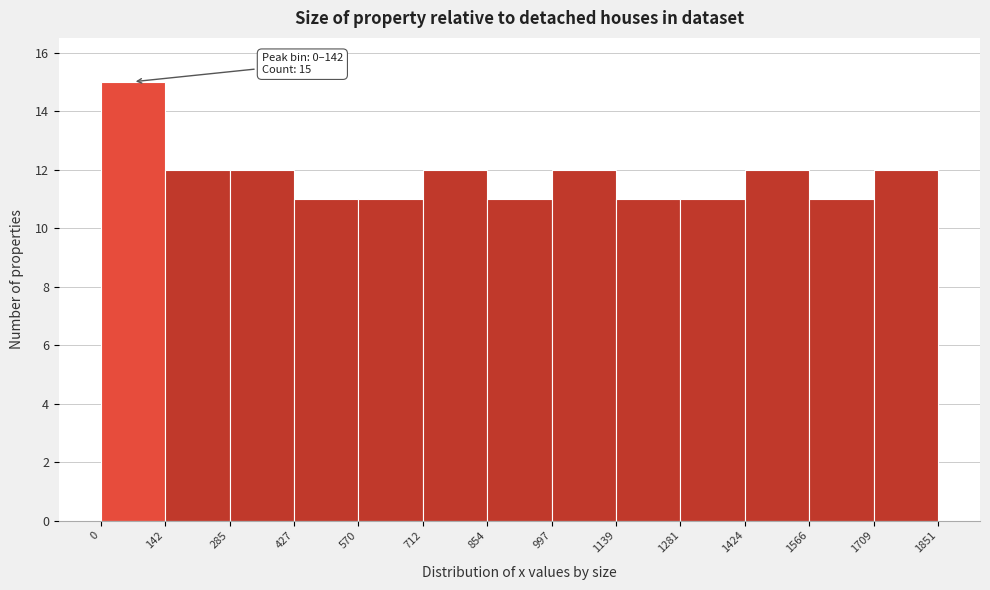

Which range on the x-axis has the tallest bar?

0 to 142